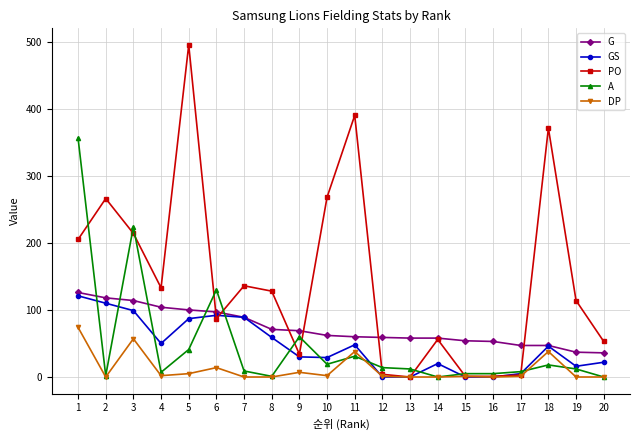

What is the value of the PO point at the 20th from the left?

53